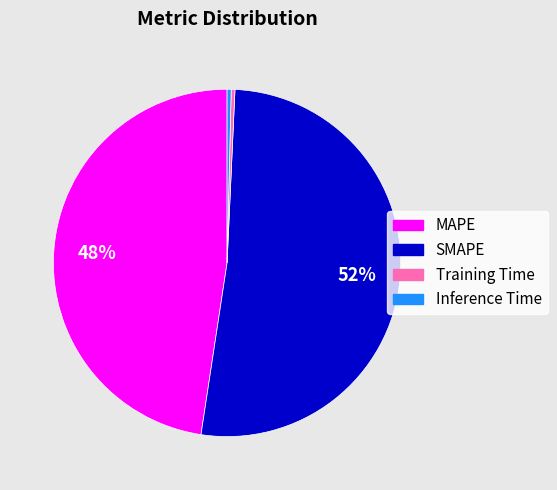

Is the sum of Training Time and MAPE greater than half?

No